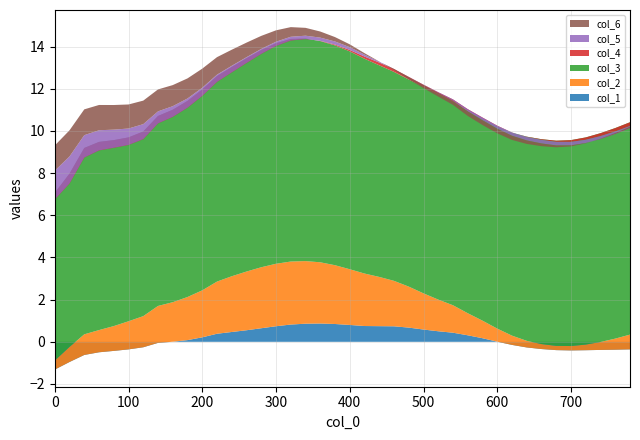

Reading right to left, list all the values displayed in this chart.

col_1: 780=-0.4	760=-0.4	740=-0.4	720=-0.4	700=-0.4	680=-0.4	660=-0.3	640=-0.3	620=-0.1	600=0.0	580=0.2	560=0.3	540=0.4	520=0.5	500=0.6	480=0.7	460=0.7	440=0.7	420=0.7	400=0.8	380=0.8	360=0.9	340=0.9	320=0.8	300=0.7	280=0.6	260=0.5	240=0.5	220=0.4	200=0.2	180=0.1	160=0.0	140=-0.1	120=-0.3	100=-0.4	80=-0.4	60=-0.5	40=-0.6	20=-1.0	0=-1.3
col_2: 780=0.7	760=0.5	740=0.4	720=0.3	700=0.2	680=0.2	660=0.2	640=0.3	620=0.4	600=0.6	580=0.8	560=1.0	540=1.3	520=1.5	500=1.7	480=1.9	460=2.2	440=2.3	420=2.5	400=2.6	380=2.8	360=2.9	340=3.0	320=3.0	300=3.0	280=2.9	260=2.8	240=2.6	220=2.5	200=2.2	180=2.0	160=1.9	140=1.8	120=1.5	100=1.3	80=1.2	60=1.1	40=1.0	20=0.7	0=0.4
col_3: 780=10.1	760=10.0	740=9.9	720=9.8	700=9.8	680=9.7	660=9.7	640=9.7	620=9.6	600=9.6	580=9.6	560=9.6	540=9.7	520=9.7	500=9.8	480=9.8	460=9.9	440=10.0	420=10.2	400=10.3	380=10.4	360=10.5	340=10.6	320=10.6	300=10.5	280=10.3	260=10.1	240=9.9	220=9.7	200=9.5	180=9.3	160=9.1	140=9.0	120=8.8	100=8.7	80=8.8	60=8.9	40=8.8	20=8.2	0=8.0
col_4: 780=-0.2	760=-0.2	740=-0.1	720=-0.1	700=-0.1	680=-0.1	660=-0.0	640=-0.0	620=0.0	600=0.0	580=0.1	560=0.1	540=0.1	520=0.1	500=0.1	480=0.1	460=0.1	440=0.1	420=0.1	400=0.1	380=0.0	360=0.0	340=-0.0	320=-0.1	300=-0.1	280=-0.2	260=-0.2	240=-0.3	220=-0.3	200=-0.3	180=-0.3	160=-0.3	140=-0.4	120=-0.4	100=-0.4	80=-0.4	60=-0.4	40=-0.5	20=-0.5	0=-0.3
col_5: 780=-0.1	760=-0.1	740=-0.1	720=-0.2	700=-0.2	680=-0.2	660=-0.2	640=-0.2	620=-0.2	600=-0.1	580=-0.1	560=-0.1	540=-0.1	520=-0.0	500=-0.0	480=-0.0	460=0.0	440=0.0	420=0.1	400=0.1	380=0.1	360=0.2	340=0.2	320=0.2	300=0.2	280=0.2	260=0.3	240=0.3	220=0.3	200=0.4	180=0.4	160=0.5	140=0.6	120=0.7	100=0.8	80=0.9	60=1.0	40=1.1	20=1.3	0=1.4
col_6: 780=0.1	760=0.0	740=0.0	720=-0.0	700=-0.1	680=-0.1	660=-0.1	640=-0.2	620=-0.2	600=-0.2	580=-0.2	560=-0.2	540=-0.2	520=-0.2	500=-0.1	480=-0.1	460=-0.1	440=0.0	420=0.1	400=0.1	380=0.2	360=0.3	340=0.4	320=0.5	300=0.5	280=0.6	260=0.7	240=0.8	220=0.8	200=0.9	180=1.0	160=1.0	140=1.0	120=1.1	100=1.1	80=1.2	60=1.2	40=1.2	20=1.2	0=1.2